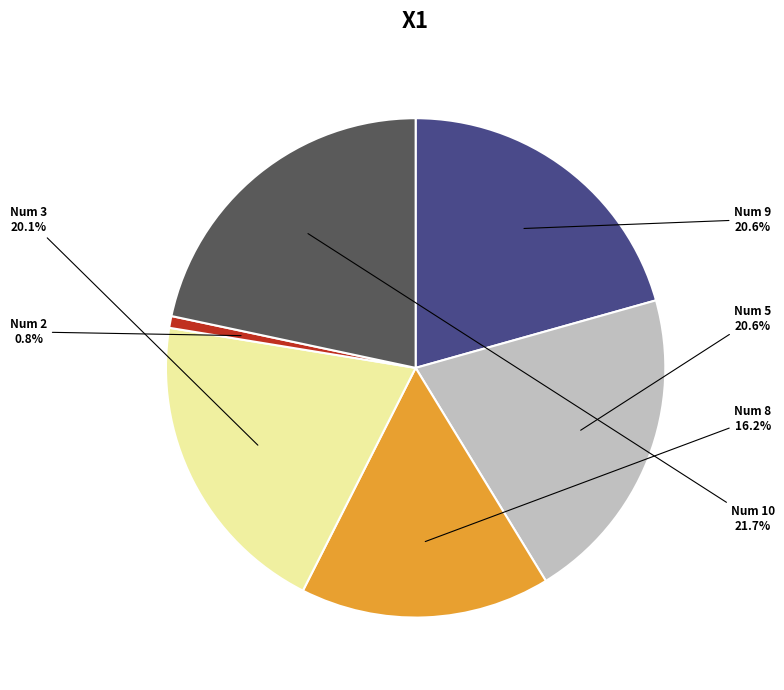

Is there a majority slice in this chart?

No